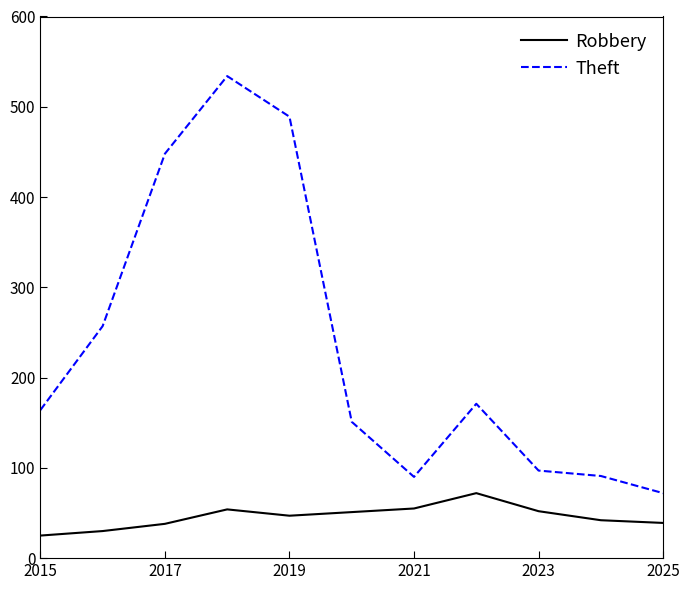

True or false: Robbery and Theft cross at least once.

False